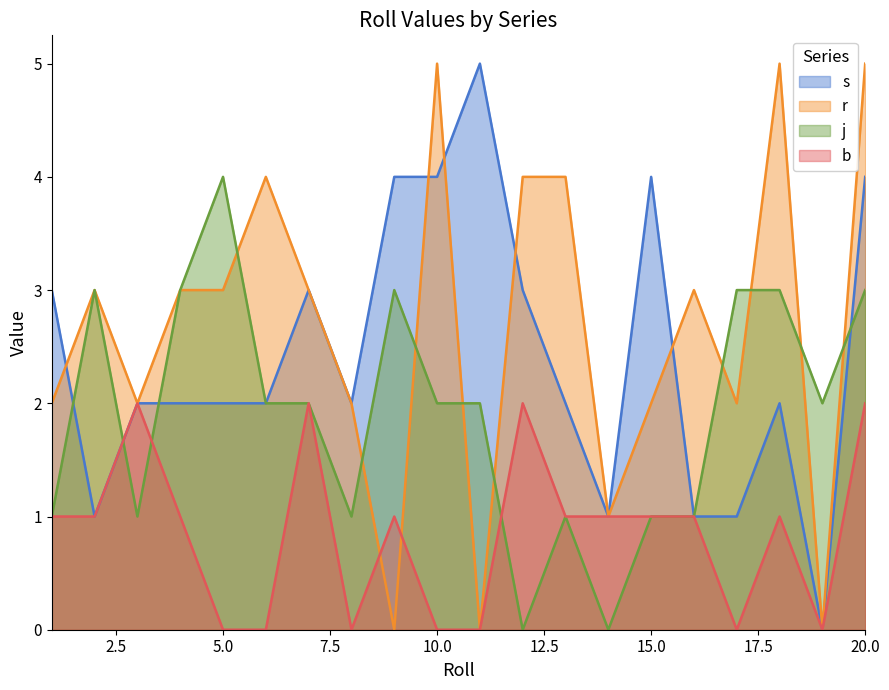

The value of b at 19 is 0. True or false?

True